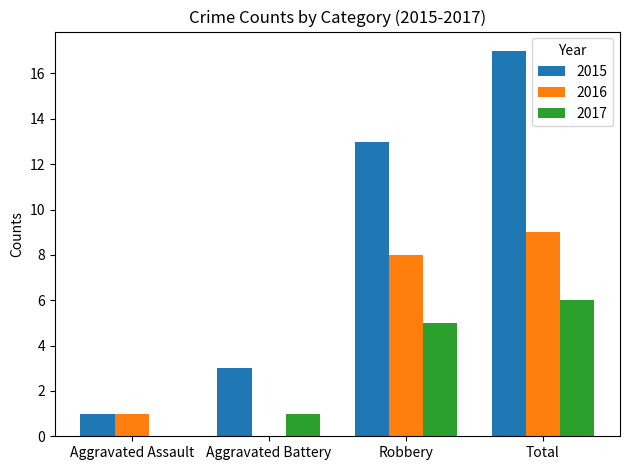

What is the sum of all 2016 values?

18